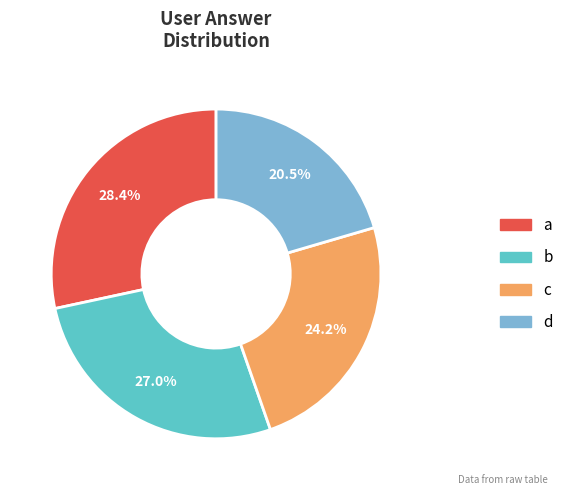

Does c account for over 50% of the chart?

No